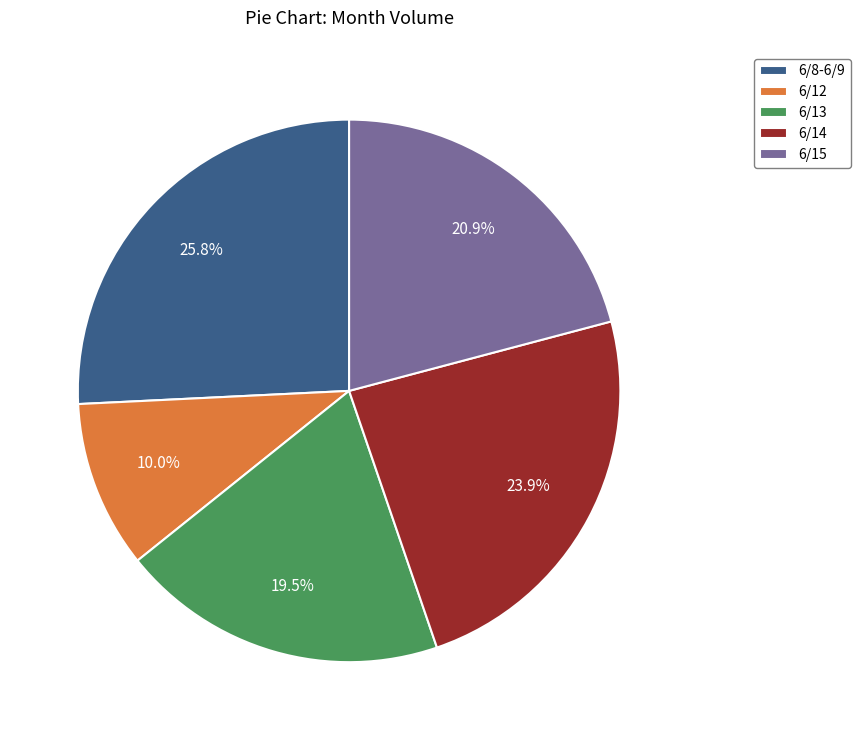

Rank the categories by value from lowest to highest.

6/12, 6/13, 6/15, 6/14, 6/8-6/9